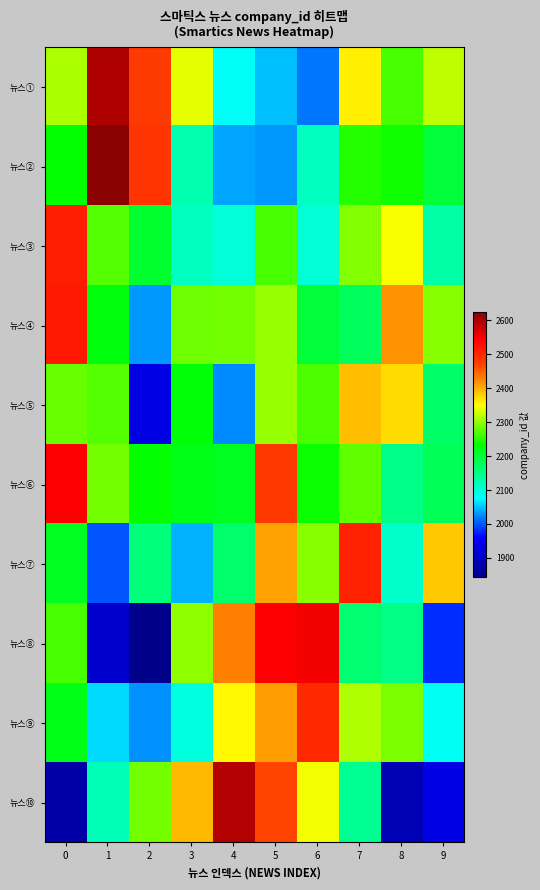

Which label corresponds to the smallest value in the chart?

2